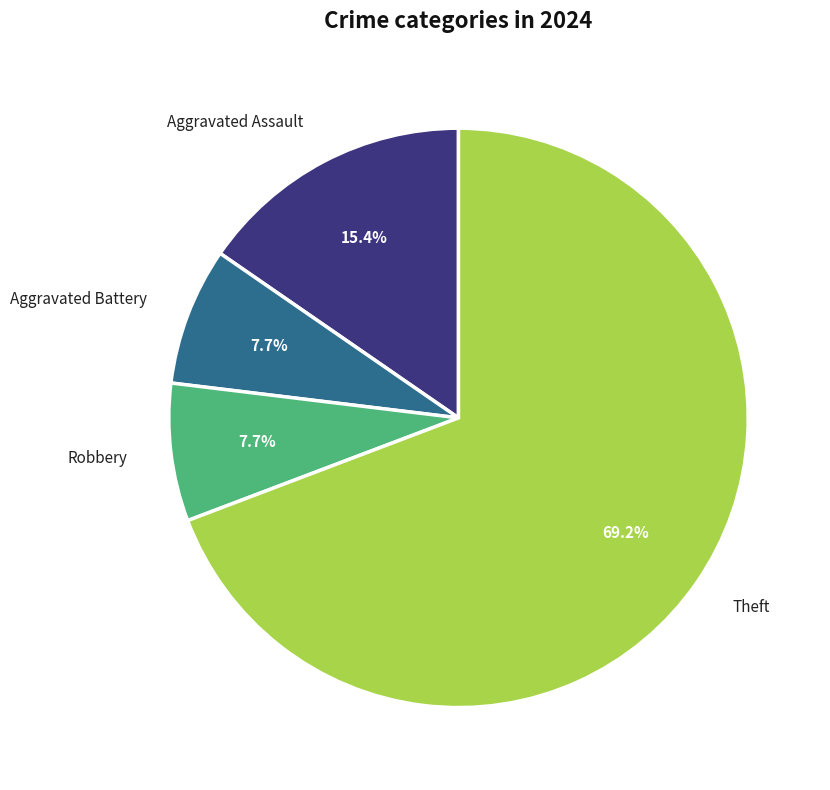

Which slice represents more than half of the pie?

Theft